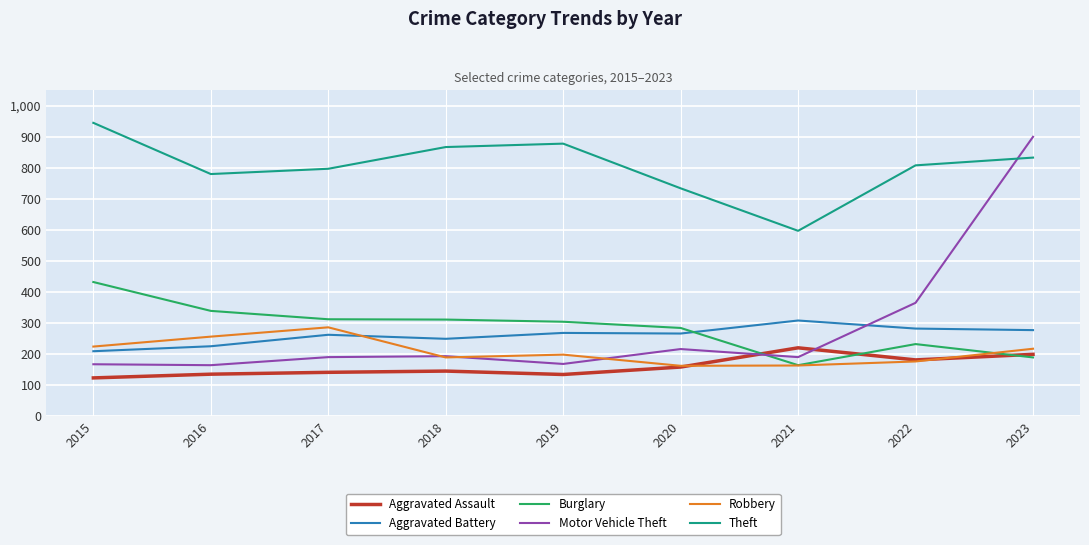

How many distinct data groups are displayed?

6